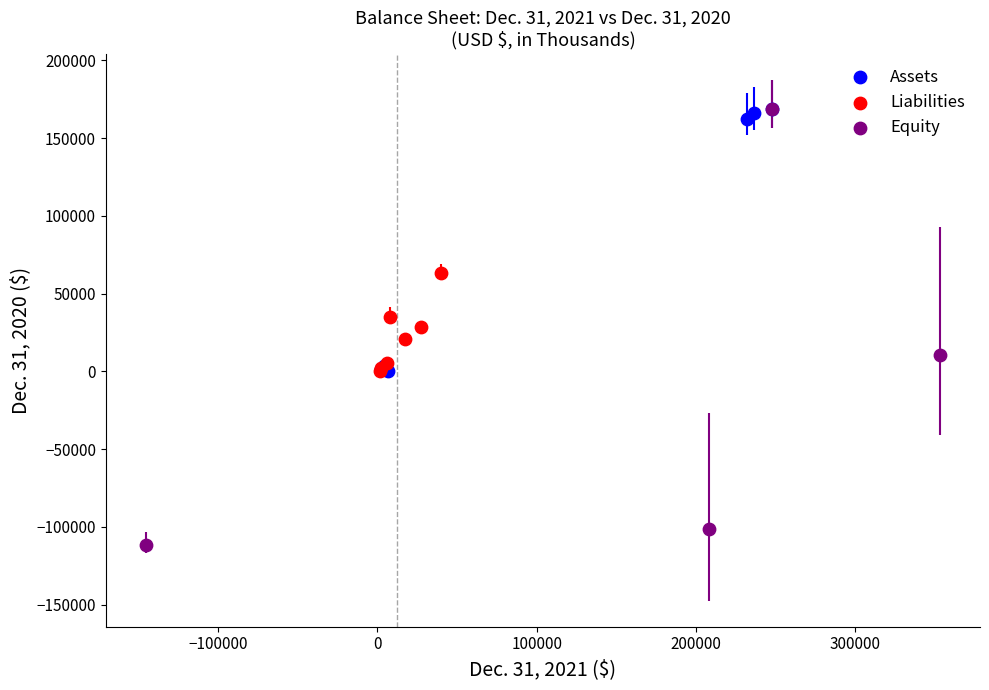

What are all the series names shown in the legend?

Assets, Liabilities, Equity